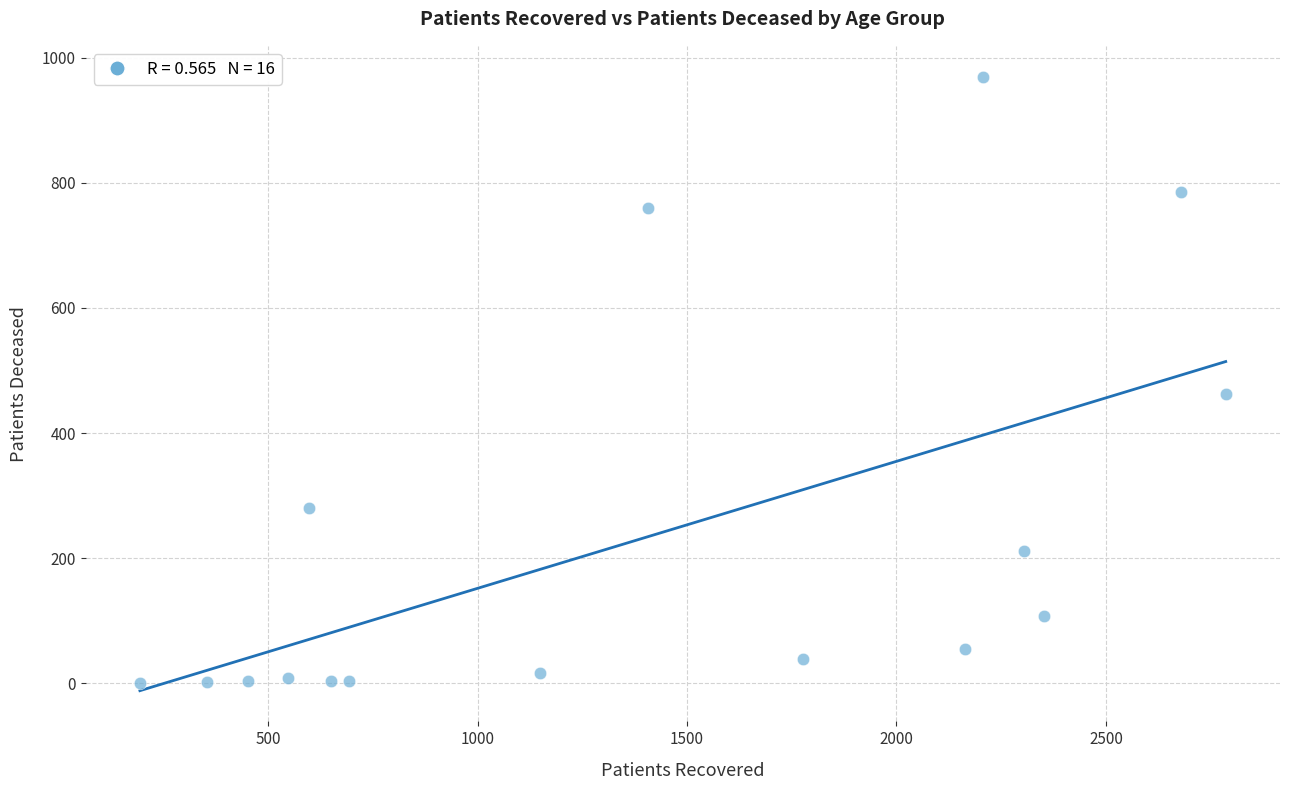

What is the range of Y values (max minus min)?

970